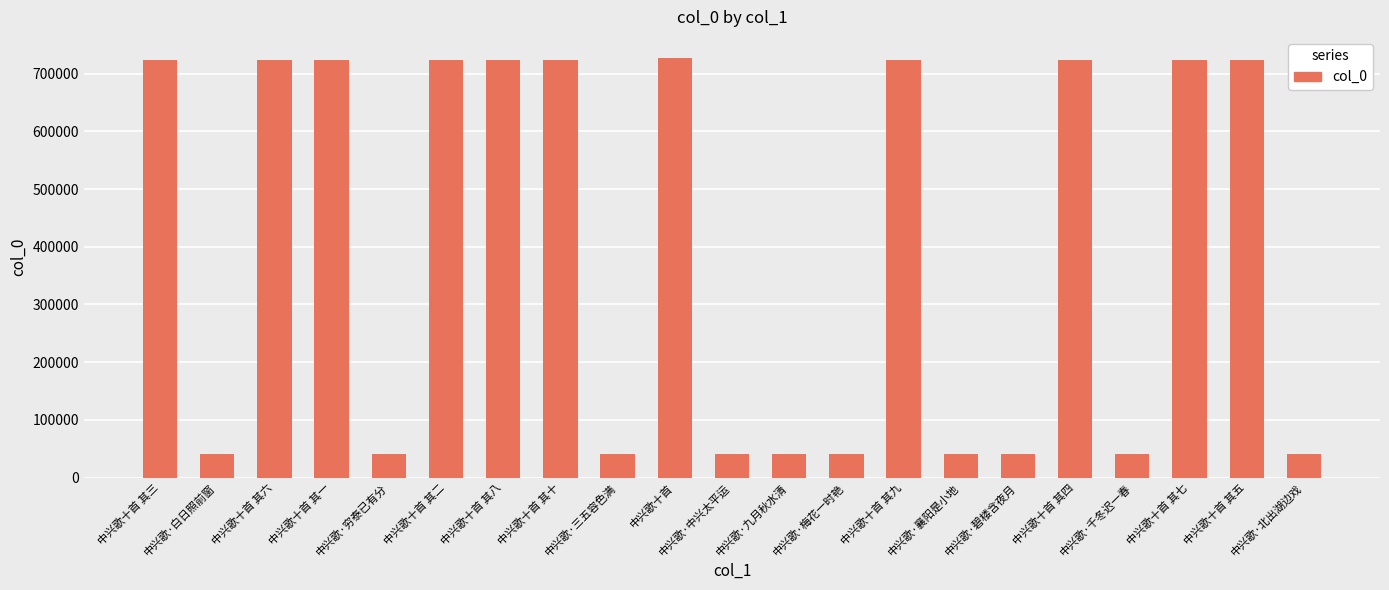

What is the sum of all values?

8374303